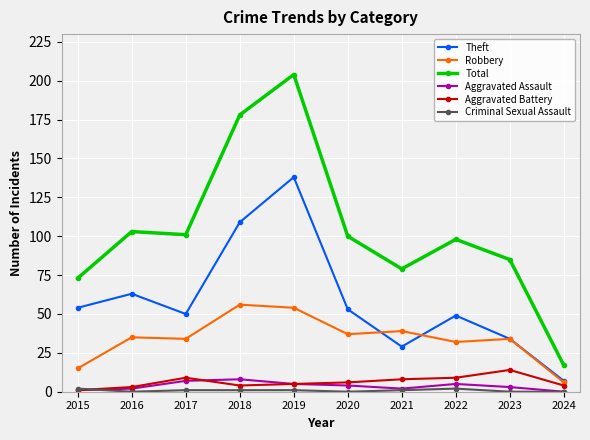

True or false: Aggravated Assault and Total cross at least once.

False